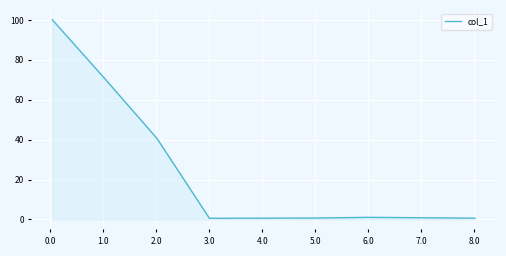

How many categories are shown in the chart?

9